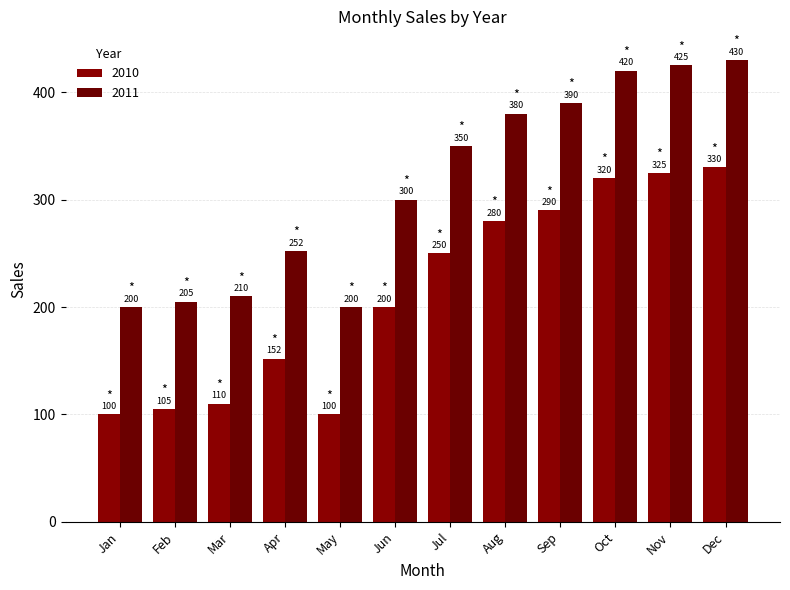

How many groups of bars are there?

12